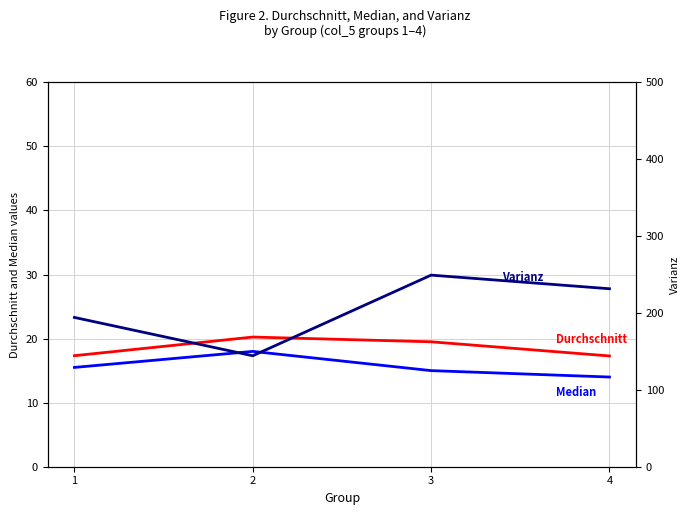

What is the value of the Median point at the 1st from the left?

15.5